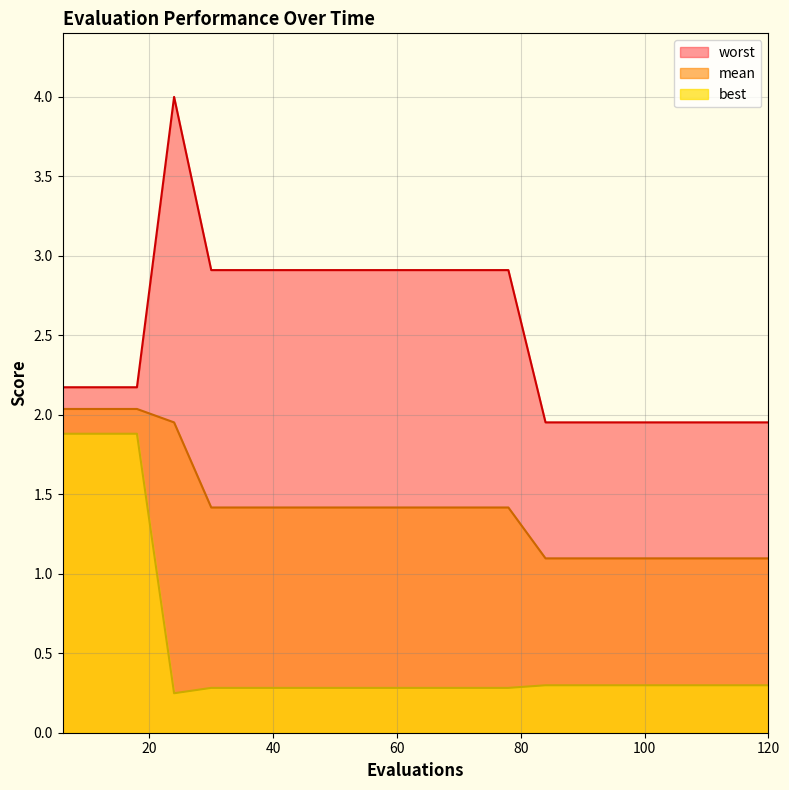

How many data points does each series have?

20